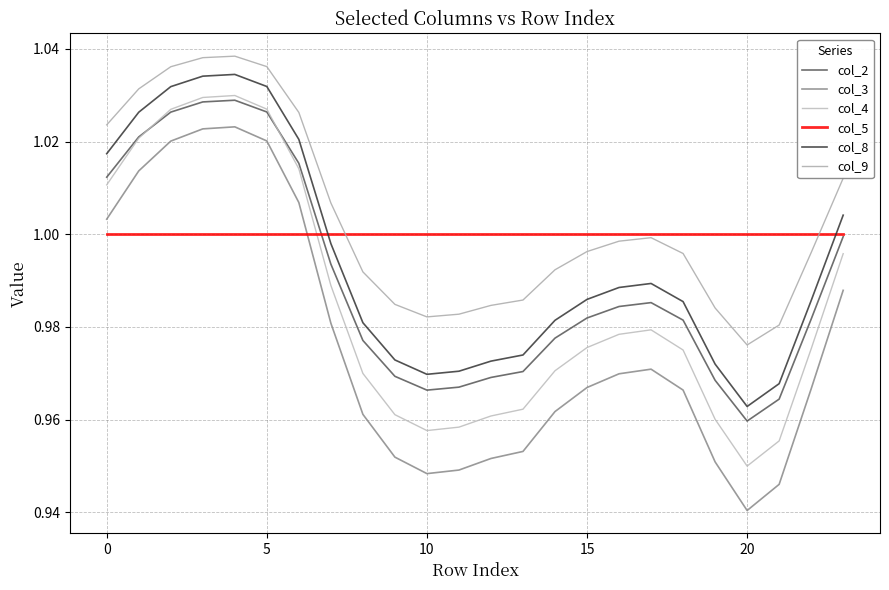

What is the difference between the maximum and minimum values in the col_4 series?

0.1